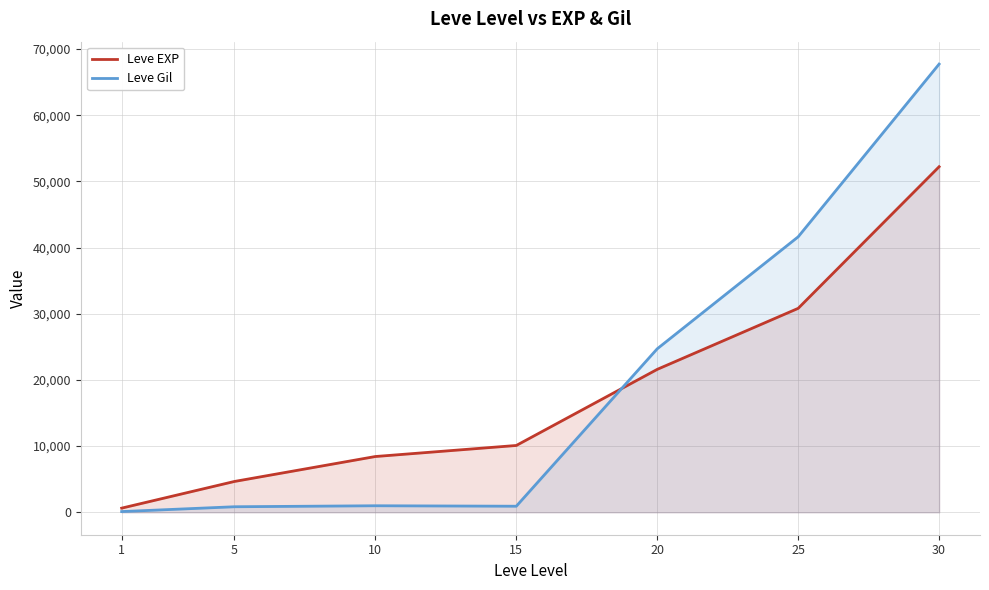

List the series in order of their peak value, lowest first.

Leve EXP, Leve Gil